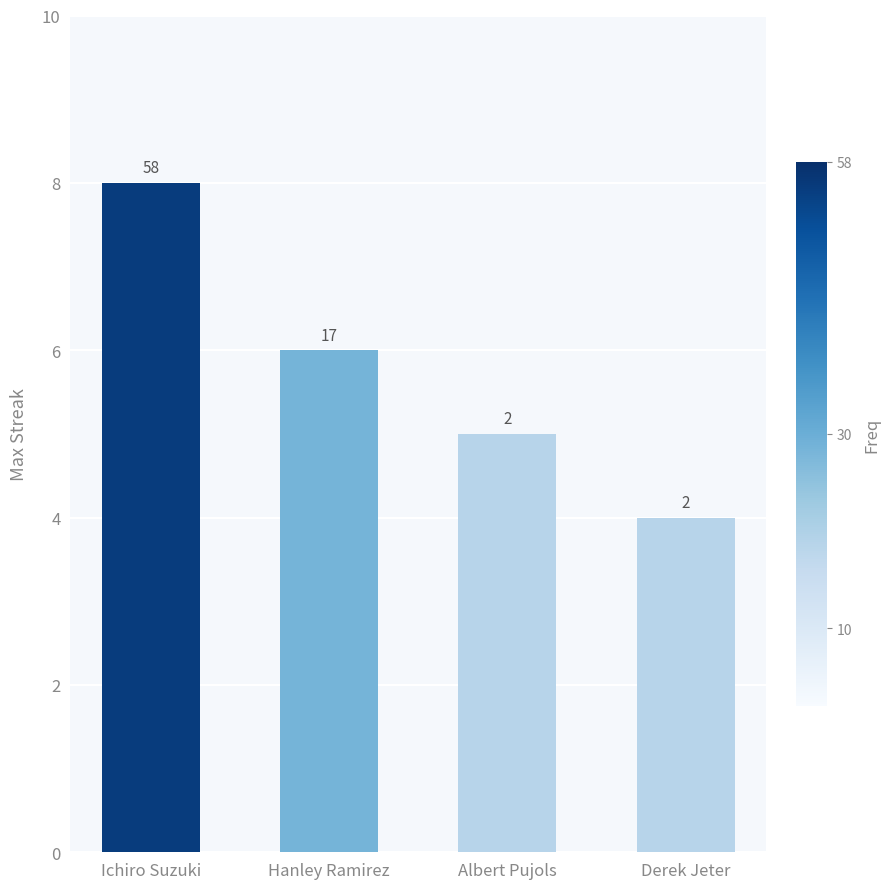

True or false: the data shows 7 at Derek Jeter.

False